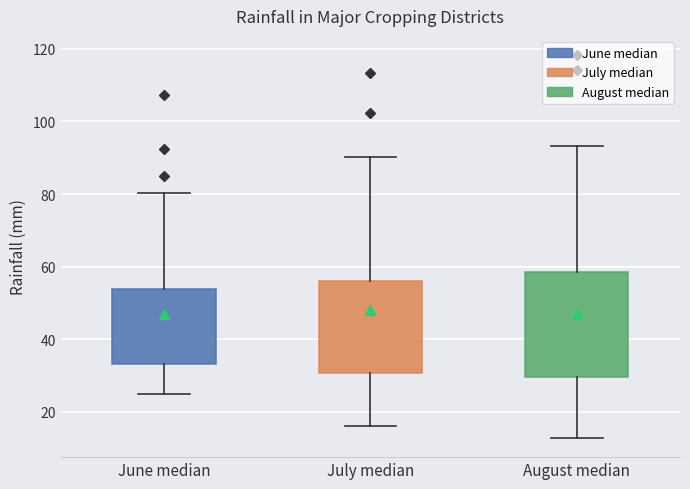

Reading left to right, transcribe this box plot: for each box, give where its median line is, the range the box spans, and where its two whiskers end, as read against the y-axis. The values are not printed on the chart, so give them approximately, as read against the axis.

June median: median 42, box 34 to 54, whiskers 24 to 80
July median: median 42, box 30 to 56, whiskers 16 to 90
August median: median 40, box 30 to 58, whiskers 12 to 94